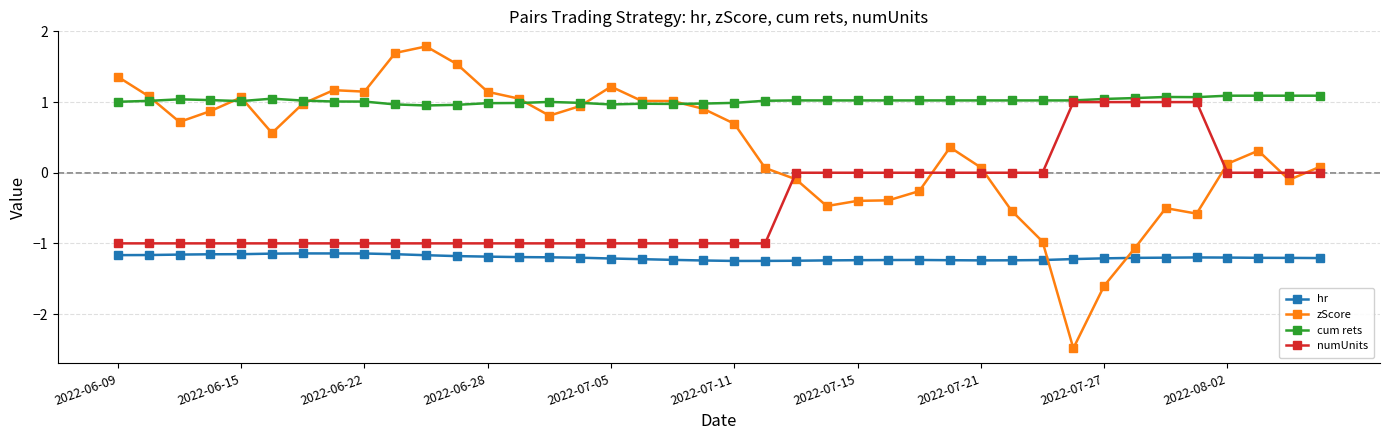

True or false: hr and numUnits intersect in this chart.

False